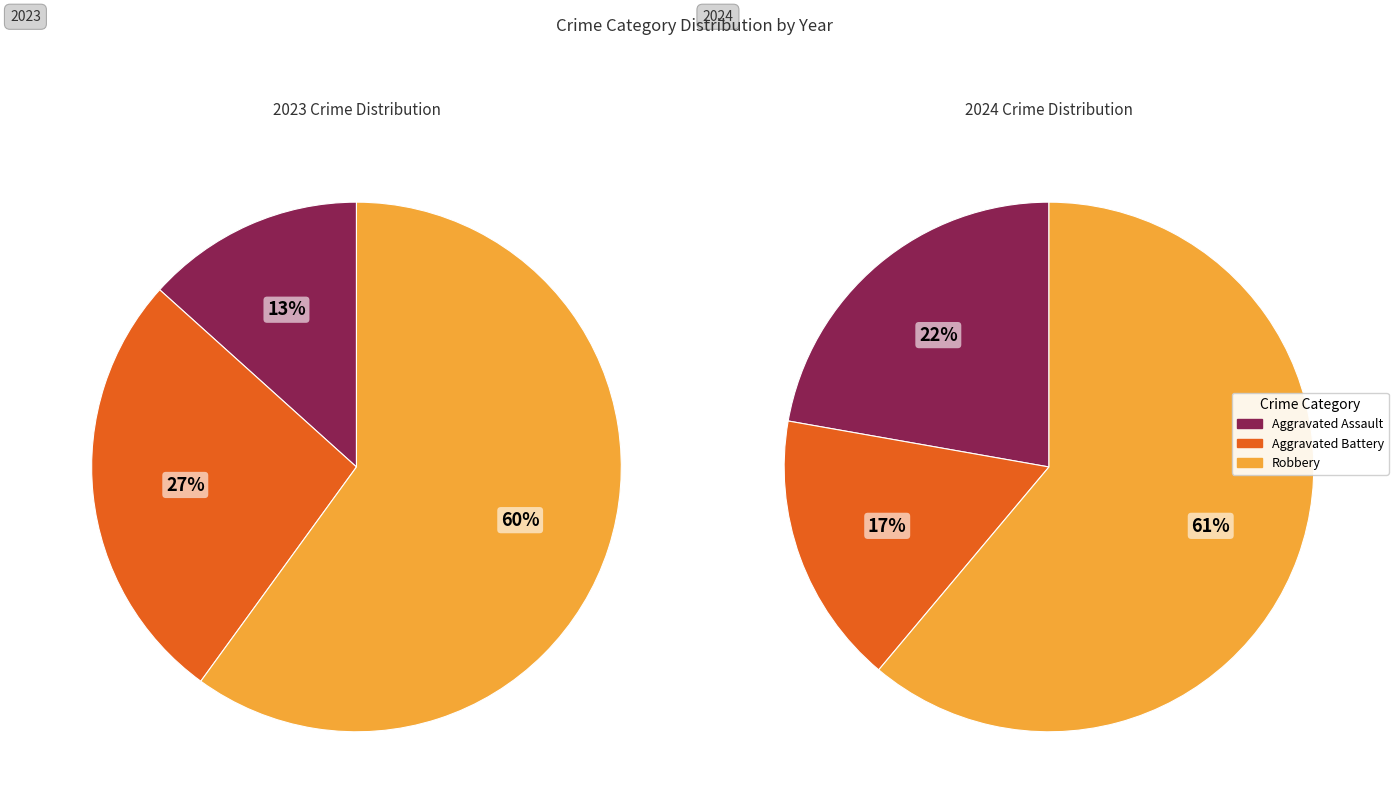

To the nearest percent, what is the difference between the largest and smallest slice percentages?

44%